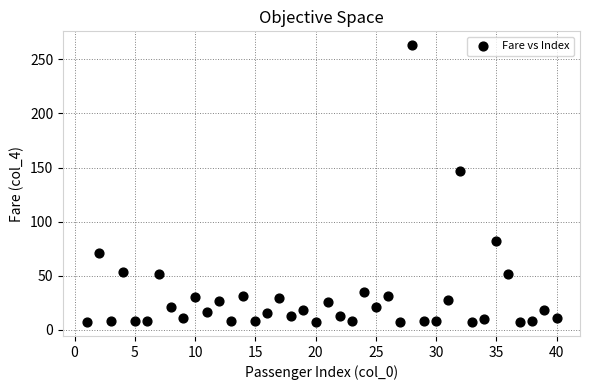

What is the range of X values (max minus min)?

39.0